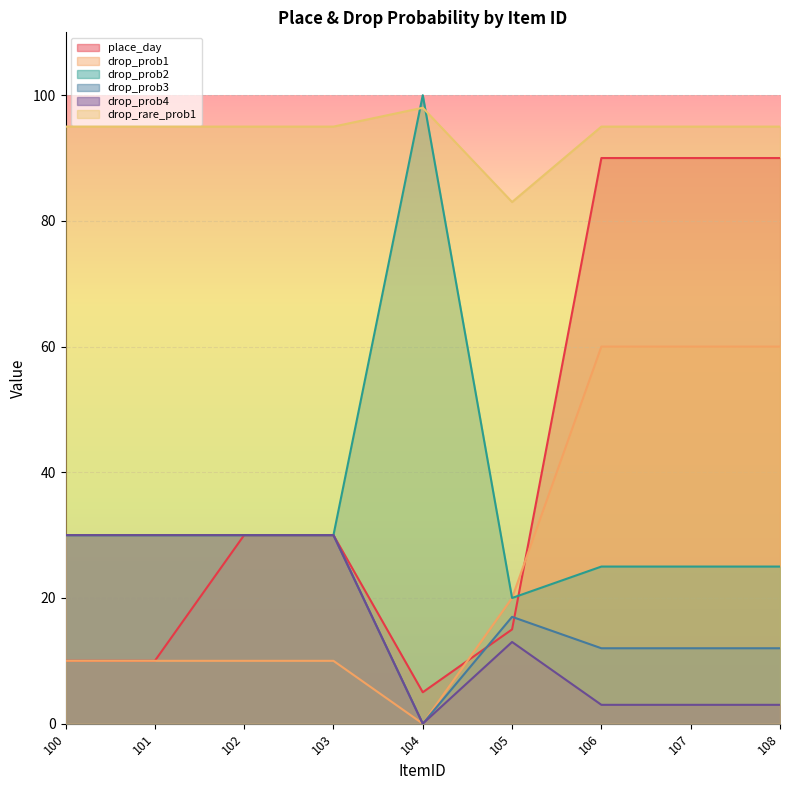

The value of drop_prob2 at 108 is 10. True or false?

False